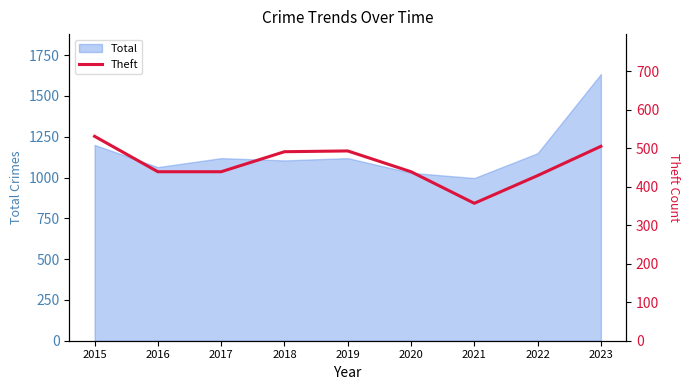

At which label does Total reach its peak?

2023